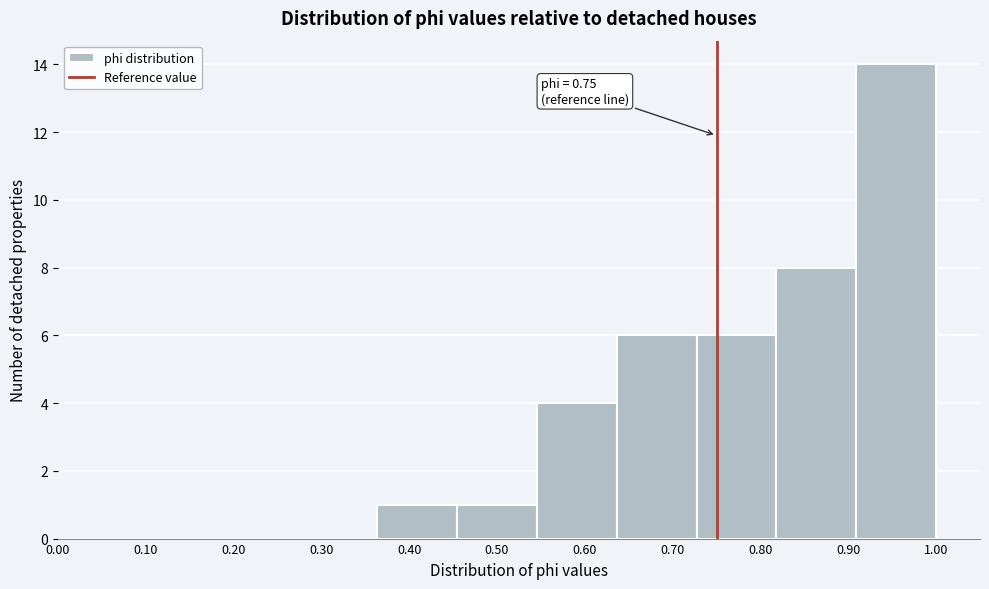

Which range on the x-axis has the tallest bar?

0.91 to 1.00